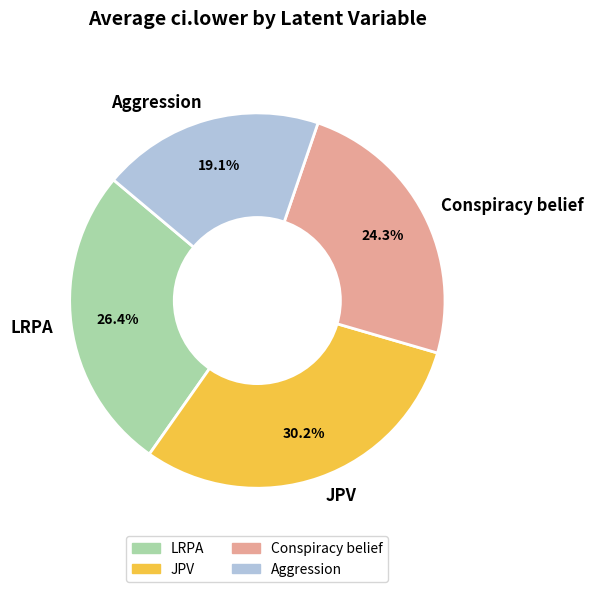

To the nearest percent, what is the average slice percentage?

25%